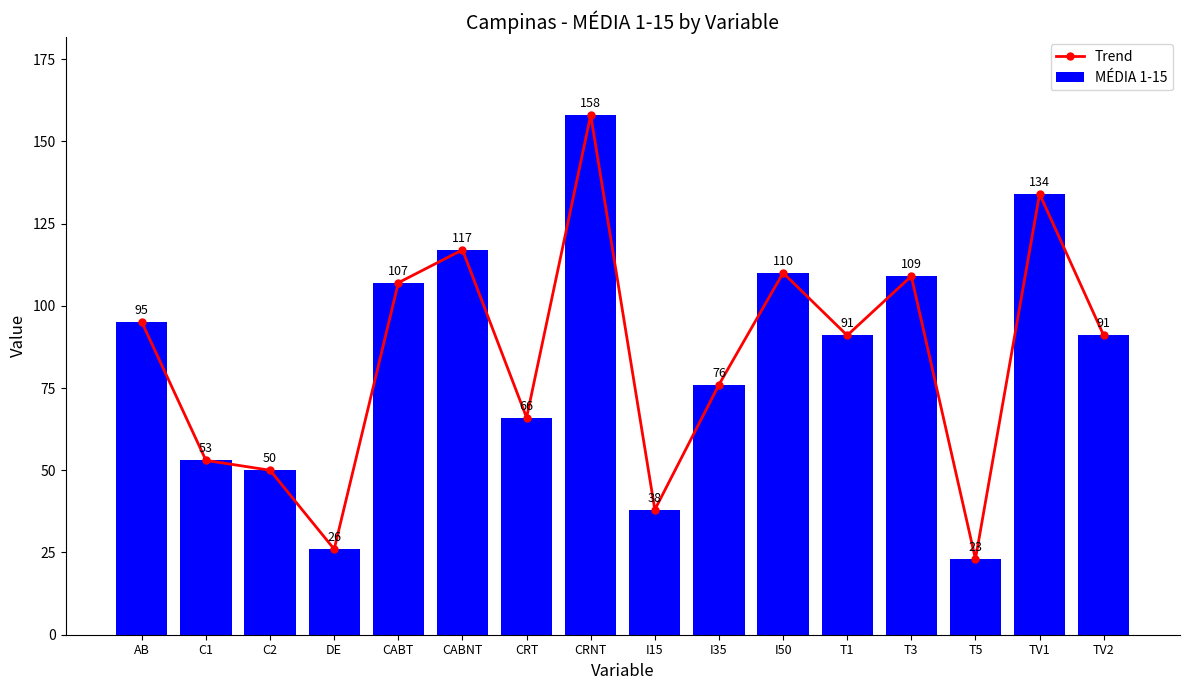

What is the difference between the maximum and minimum values in the Trend series?

135